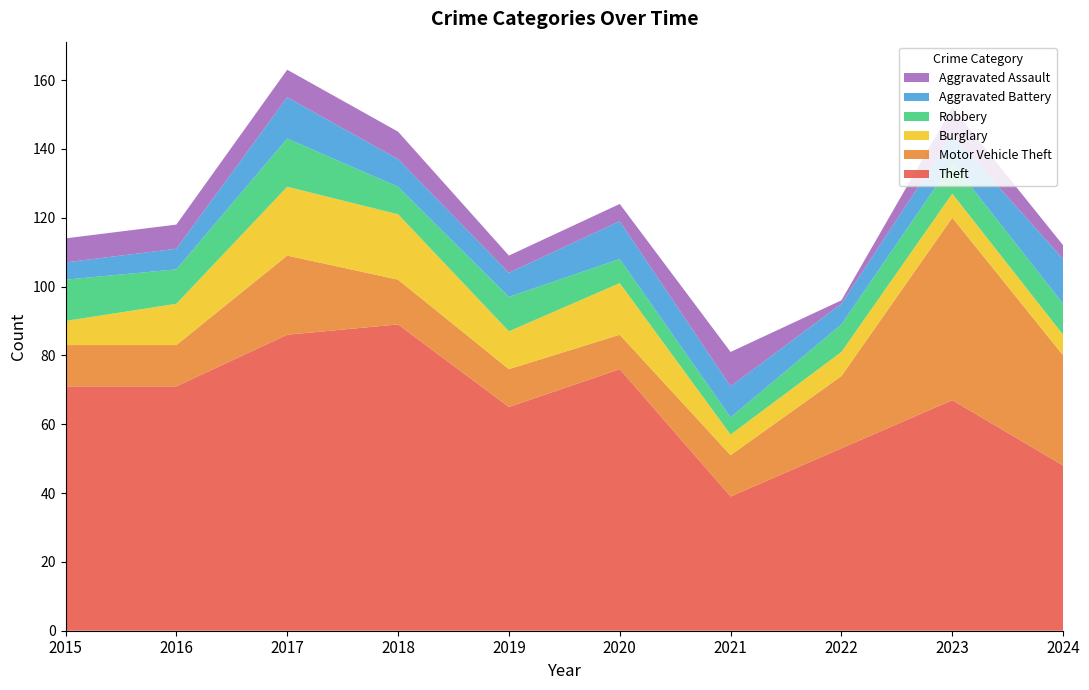

Reading right to left, extract all data points from this chart.

Theft: 48	67	53	39	76	65	89	86	71	71
Motor Vehicle Theft: 32	53	21	12	10	11	13	23	12	12
Burglary: 6	7	7	6	15	11	19	20	12	7
Robbery: 9	9	8	5	7	10	8	14	10	12
Aggravated Battery: 13	8	6	9	11	7	8	12	6	5
Aggravated Assault: 4	8	1	10	5	5	8	8	7	7